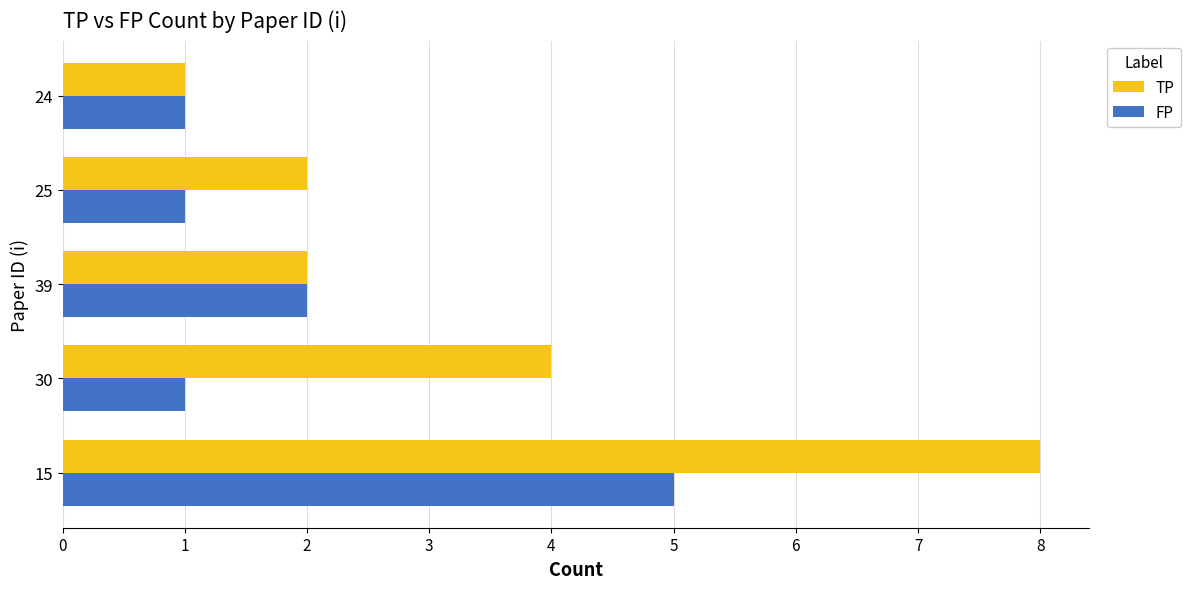

List the series in order of their peak value, highest first.

TP, FP